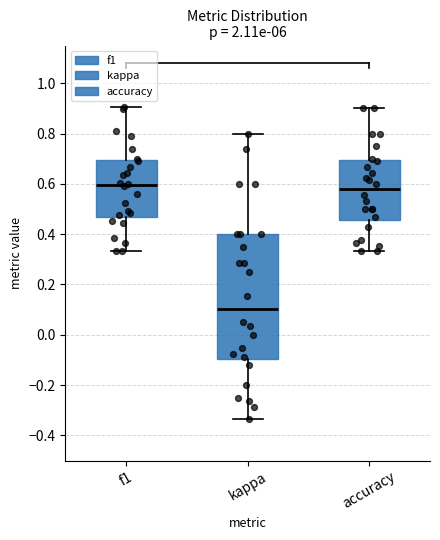

Where is the upper edge of the box for kappa on the y-axis? The values are not printed on the chart, so give them approximately, as read against the axis.

0.40